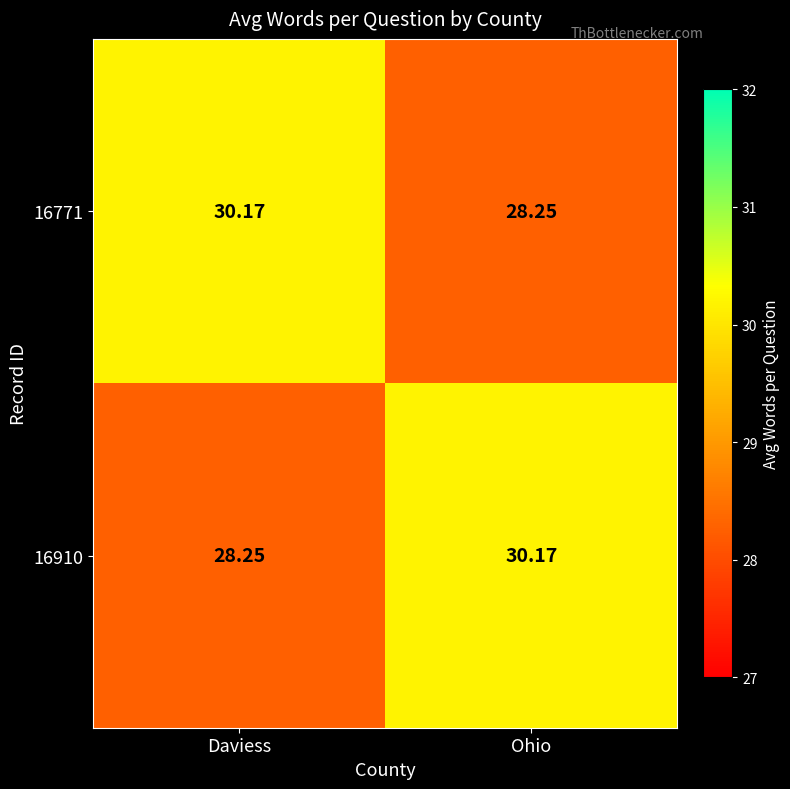

At Ohio, list the series in order from largest to smallest.

16910, 16771